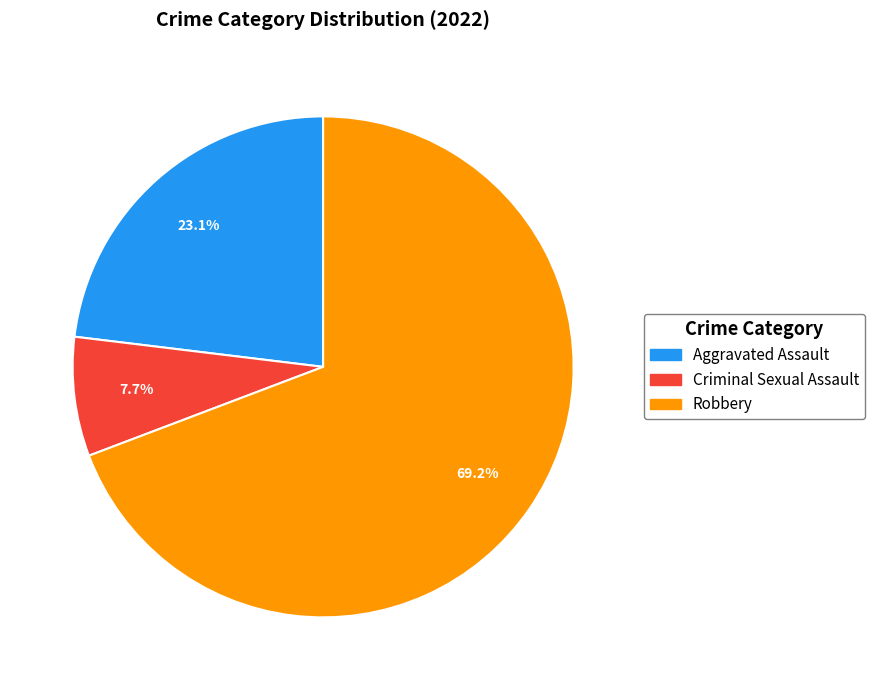

Is there any slice that represents more than half of the pie?

Yes